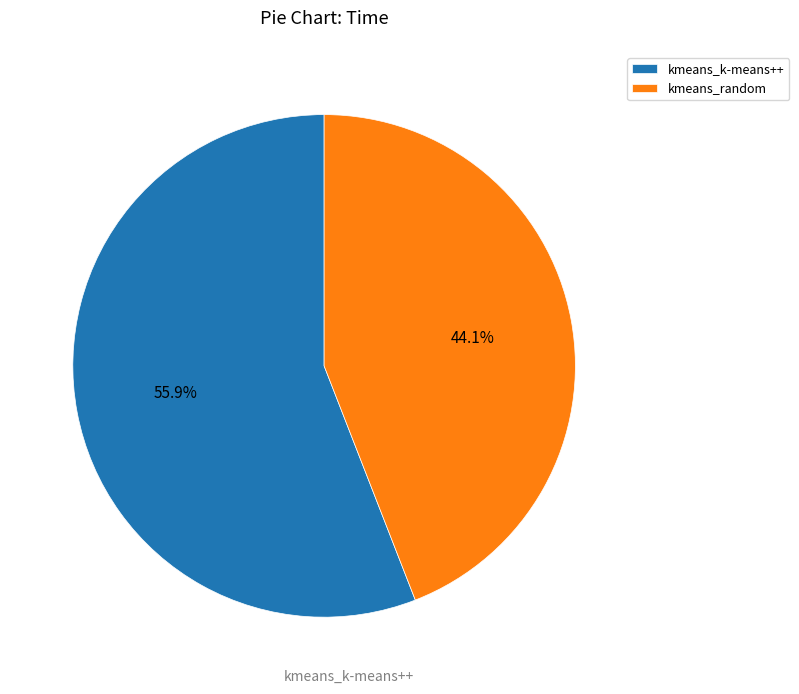

Which slice is the smallest?

kmeans_random